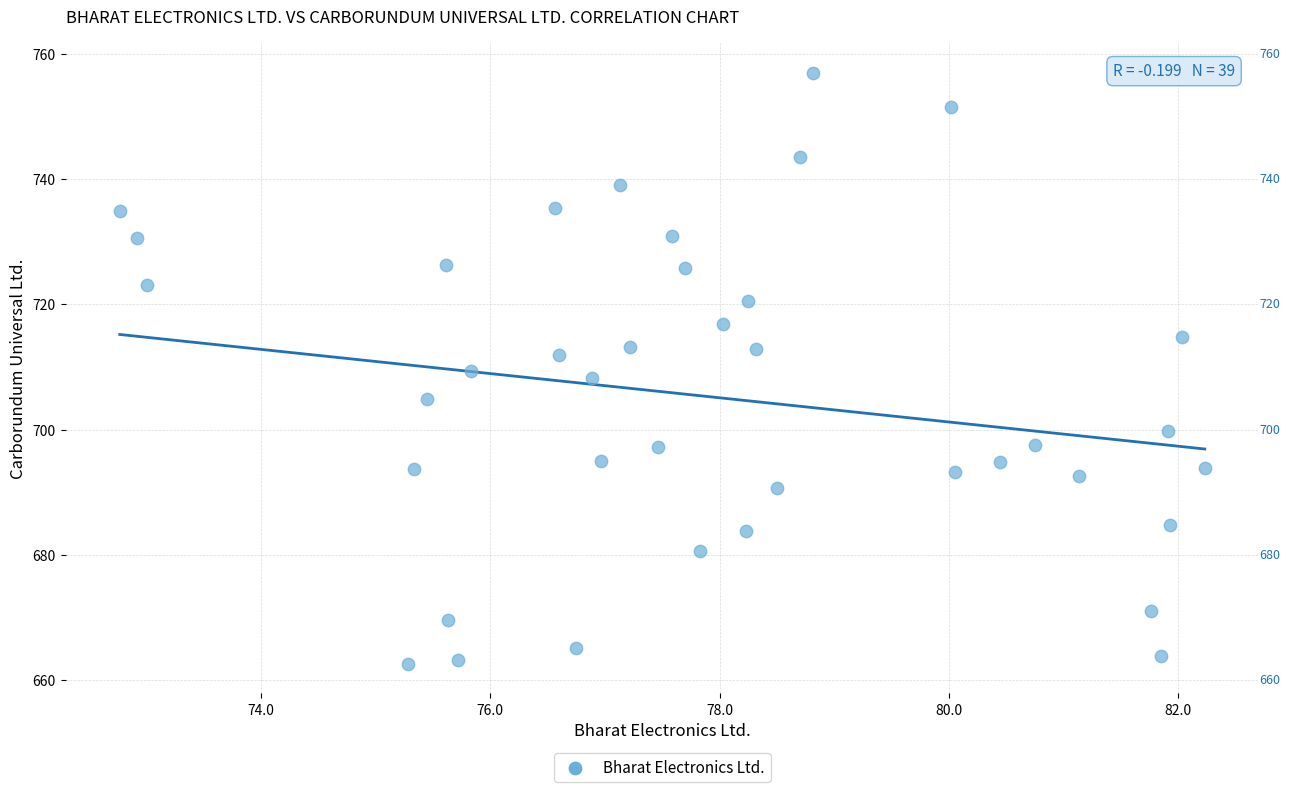

What is the range of X values (max minus min)?

9.5